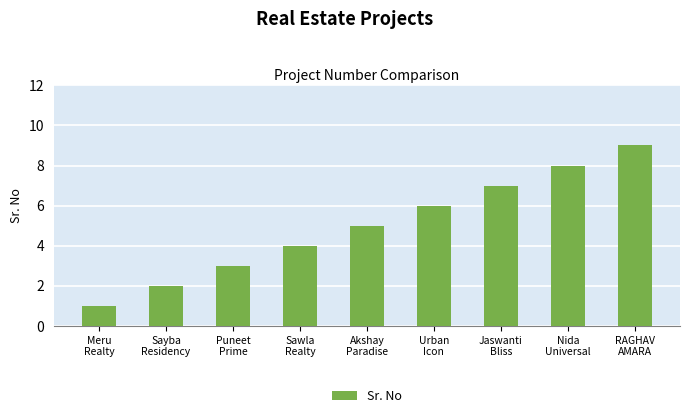

List the labels in order of value, smallest first.

Meru
Realty, Sayba
Residency, Puneet
Prime, Sawla
Realty, Akshay
Paradise, Urban
Icon, Jaswanti
Bliss, Nida
Universal, RAGHAV
AMARA